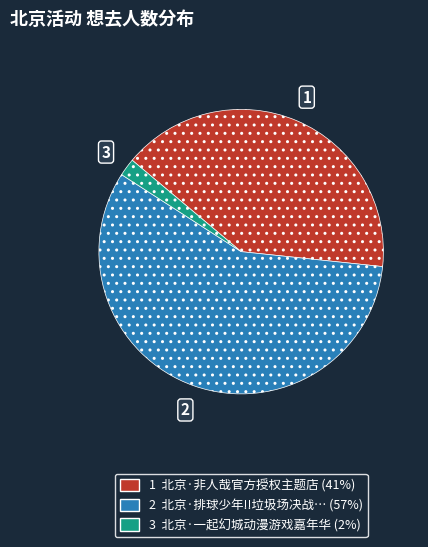

Does any single category account for the majority?

Yes